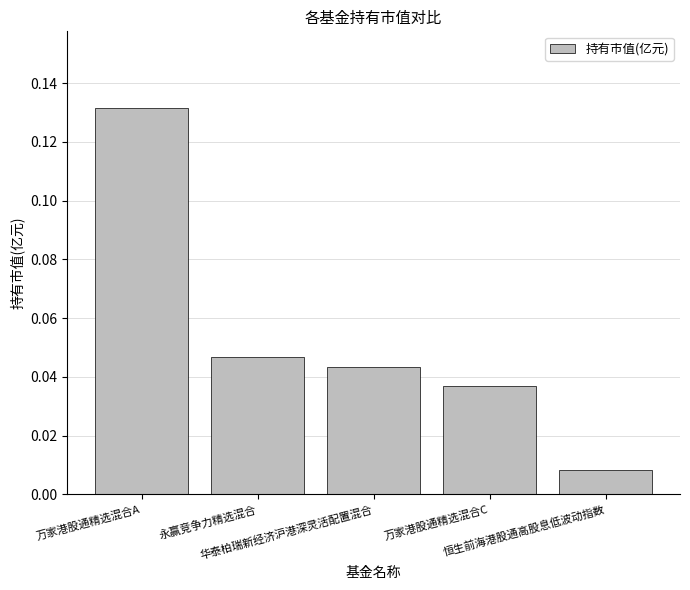

Which label corresponds to the largest value in the chart?

万家港股通精选混合A